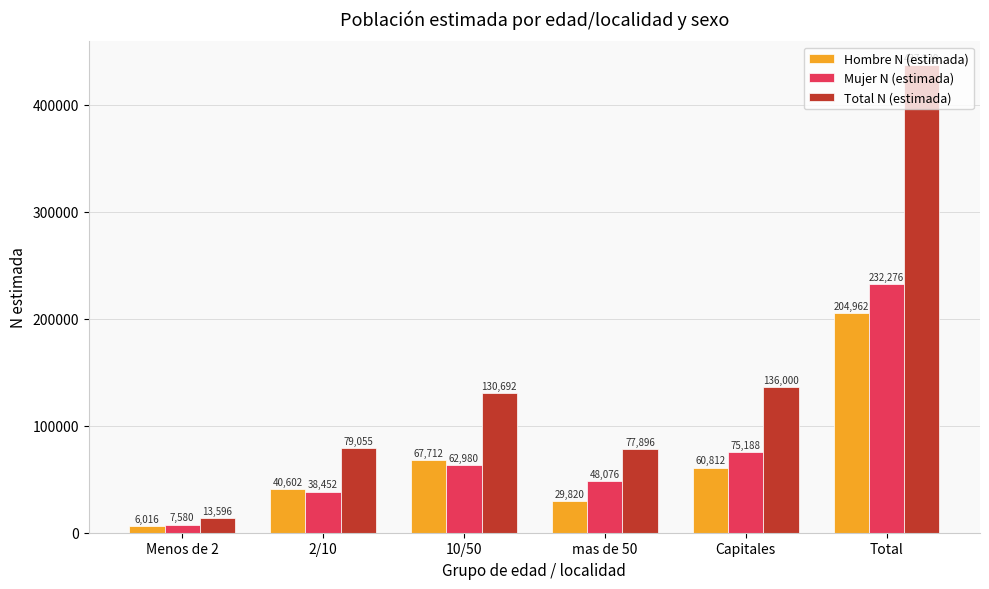

What is the difference between the second highest and second lowest values in the Mujer N (estimada) series?

36736